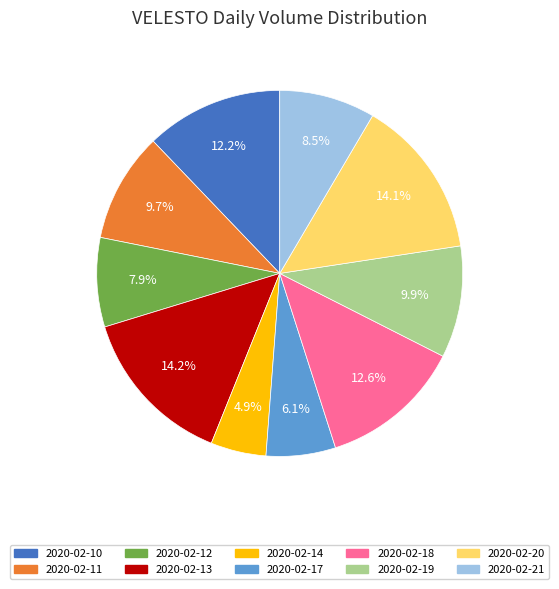

What percentage do 2020-02-18 and 2020-02-12 together represent?

20.5%